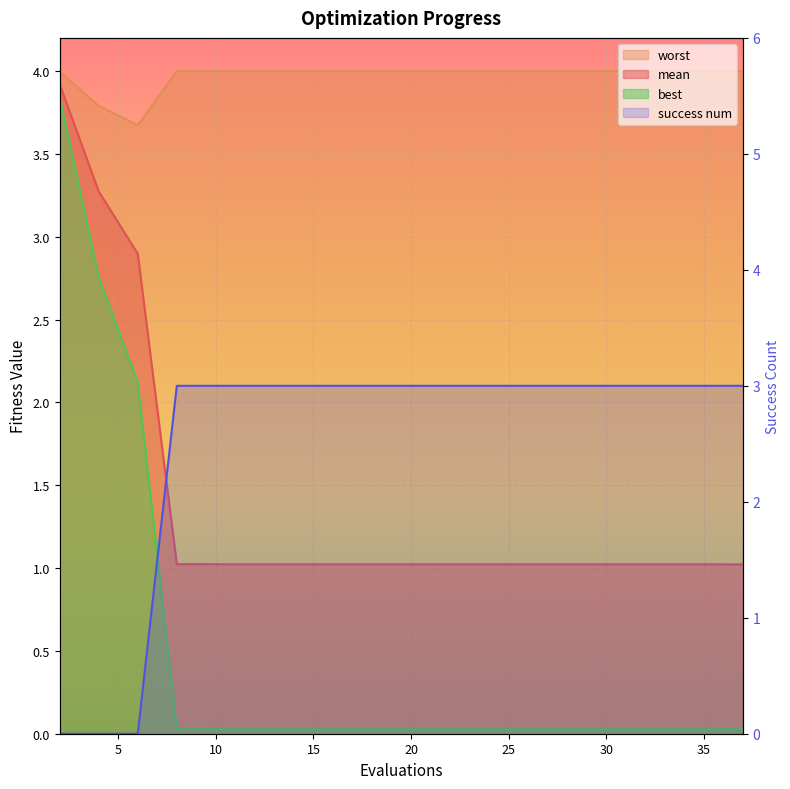

Which series has the widest spread of values?

best